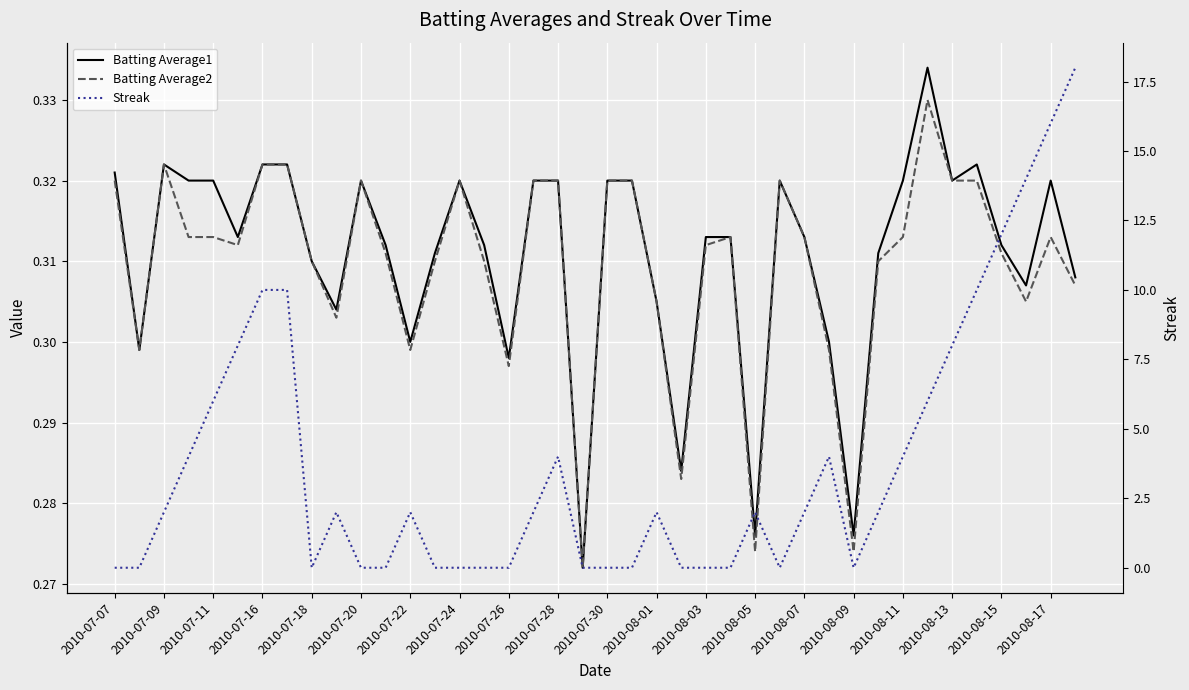

True or false: Batting Average2 and Batting Average1 intersect in this chart.

False